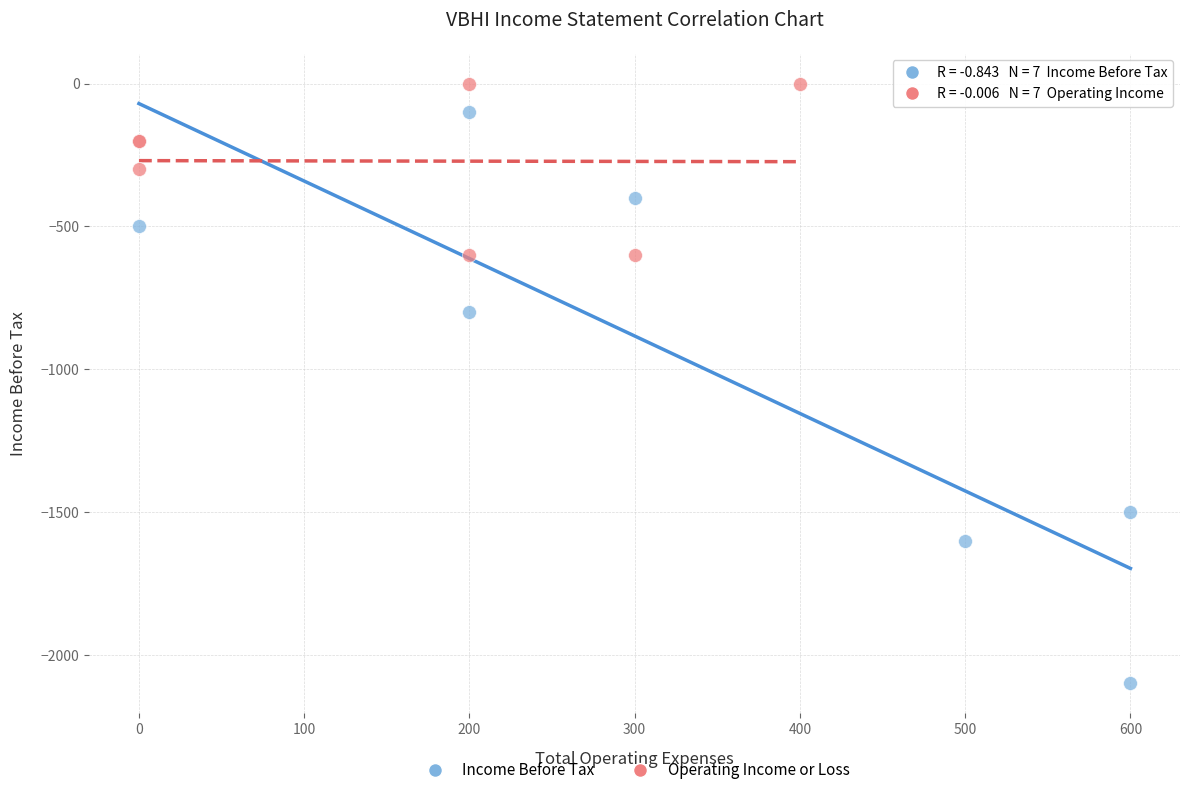

Which series reaches the maximum Y coordinate?

Operating Income or Loss